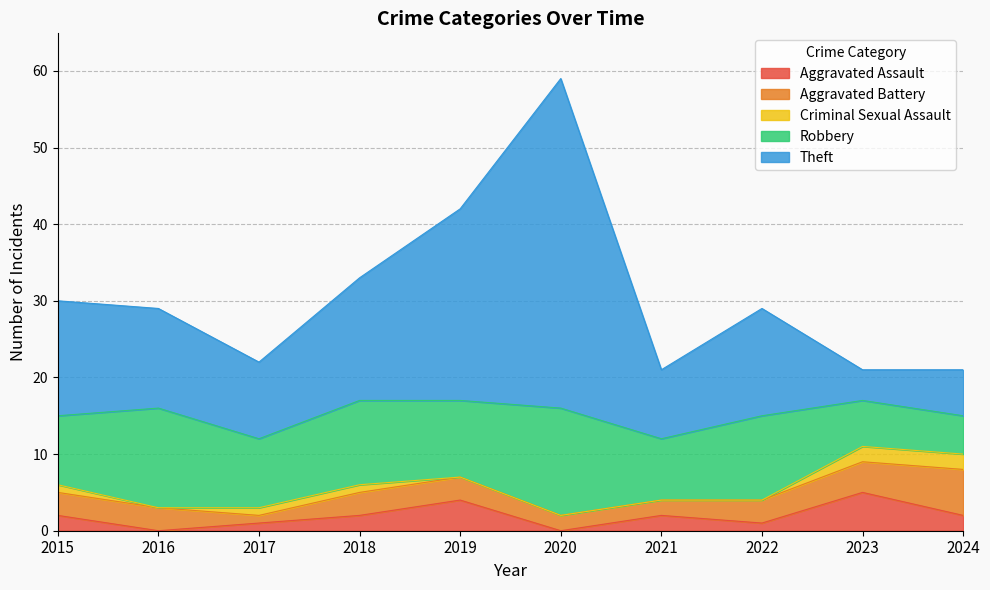

What is the total value across all series at 2023?

21